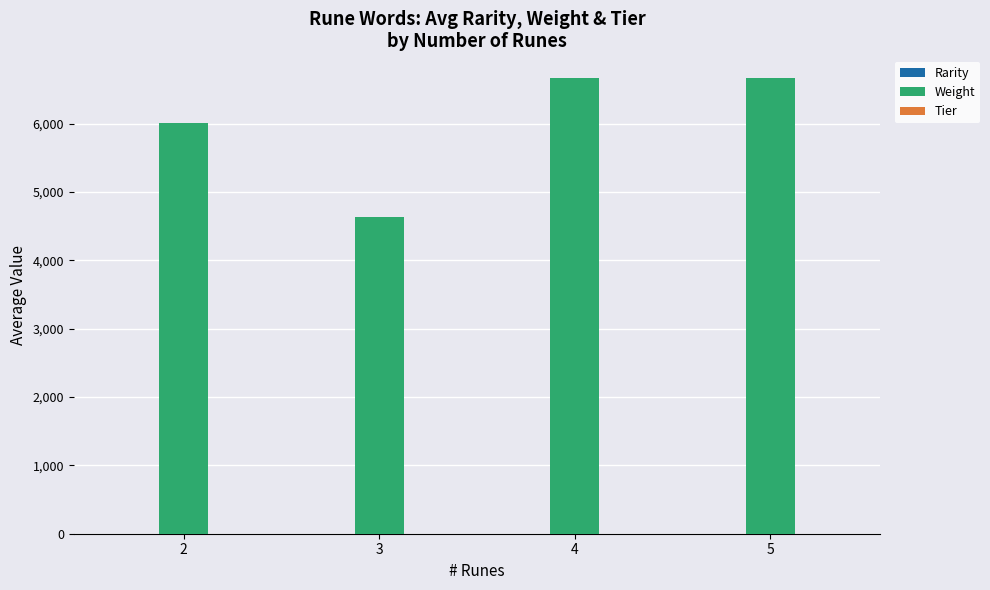

What is the maximum value shown in the chart?

6666.0